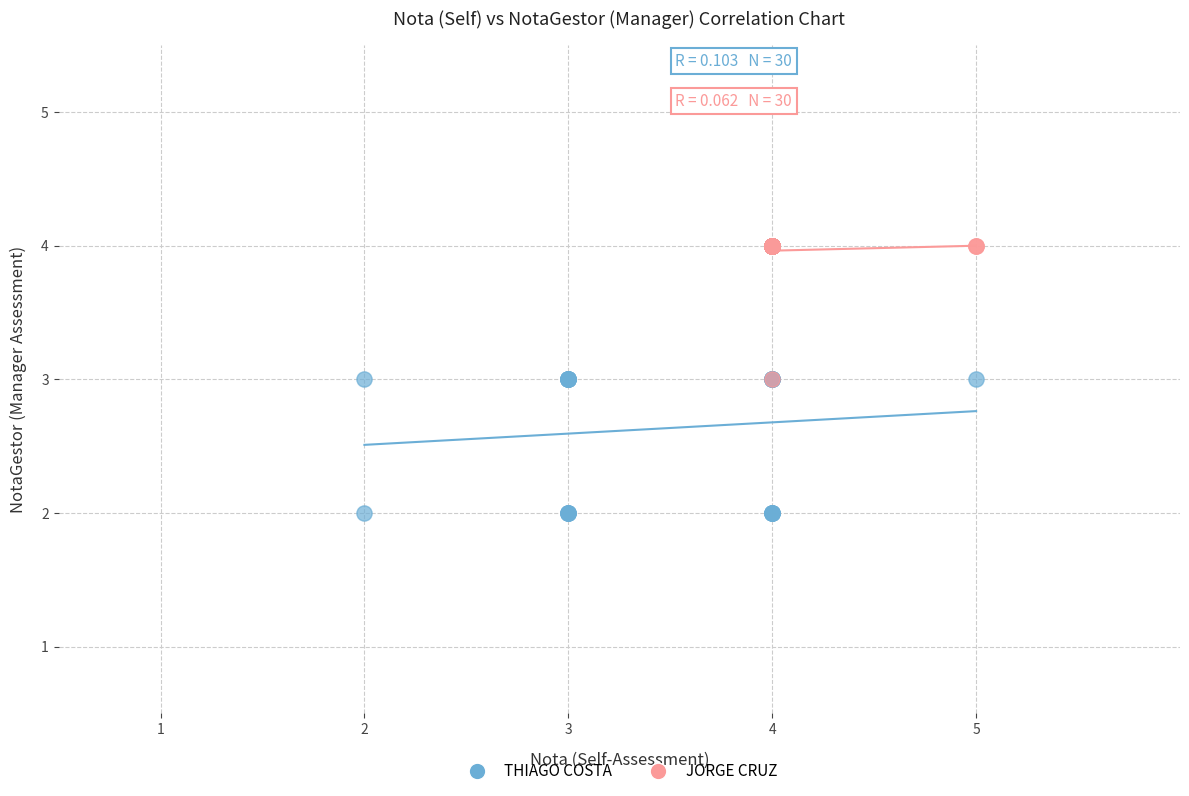

Which series has the largest Y range (max minus min)?

THIAGO COSTA